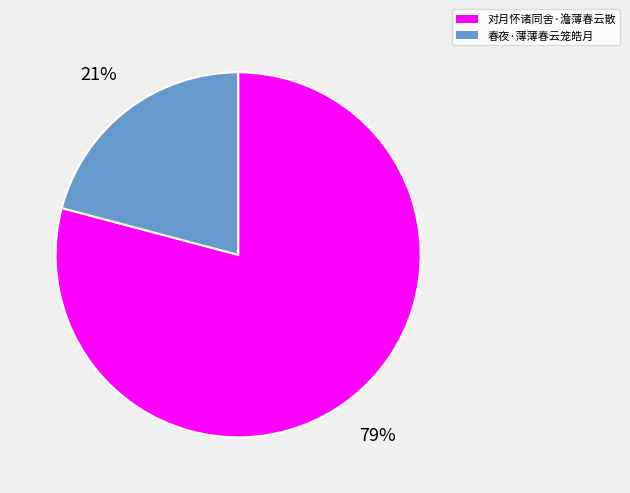

To the nearest percent, what portion does 对月怀诸同舍·澹薄春云散 represent?

79%